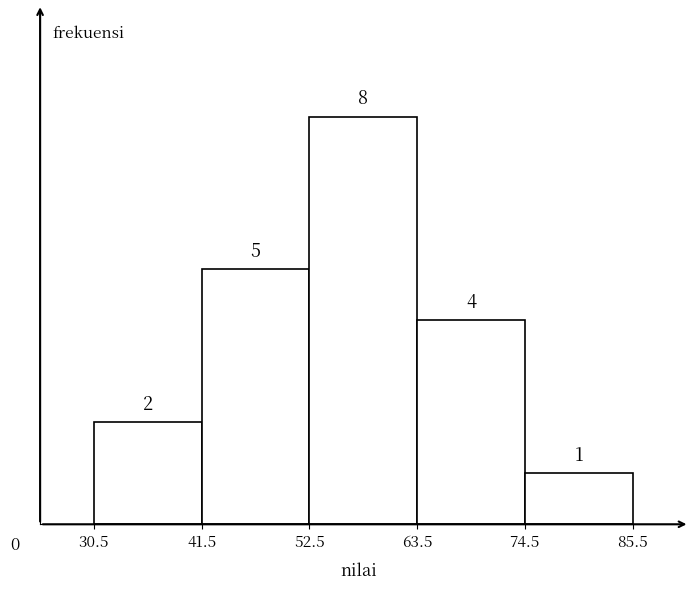

Reading left to right, transcribe this chart: for each bar, give the range it covers on the x-axis and its height.

30.5 to 41.5: 2
41.5 to 52.5: 5
52.5 to 63.5: 8
63.5 to 74.5: 4
74.5 to 85.5: 1